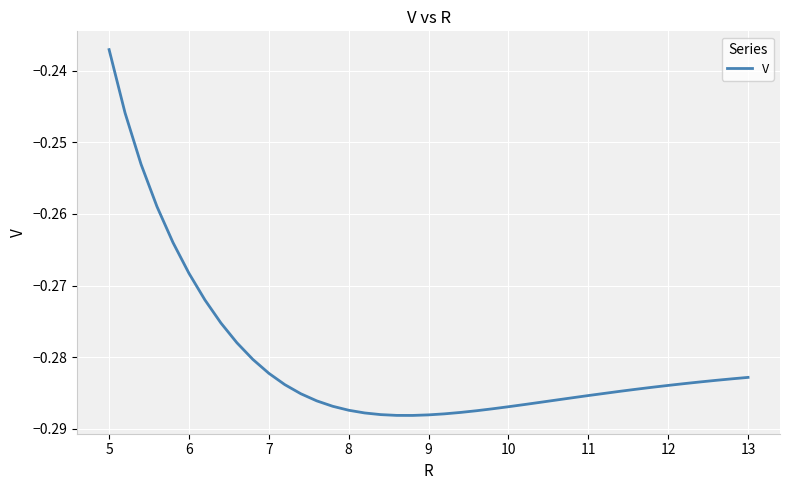

Does the chart have visible grid lines?

Yes